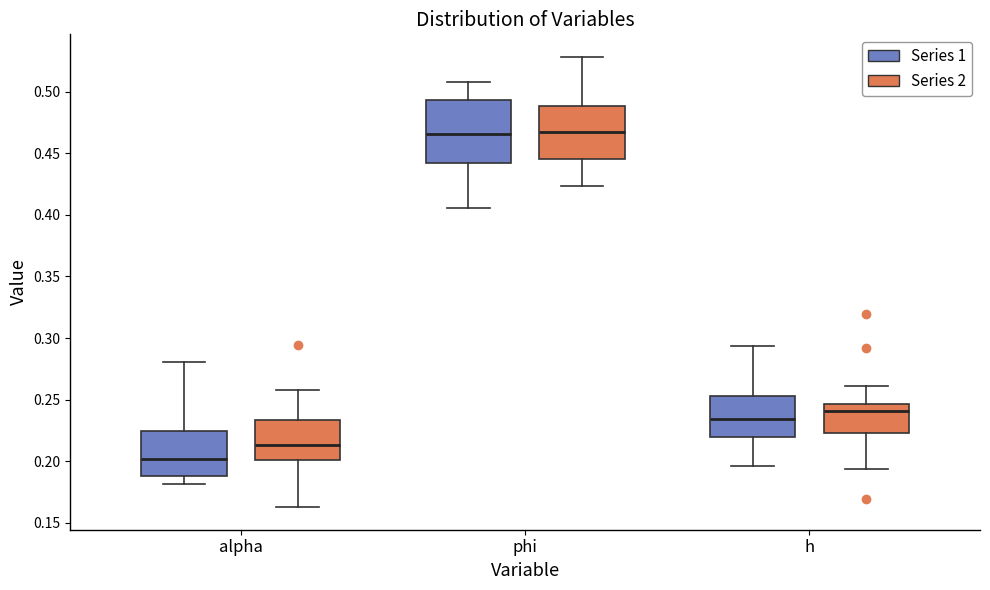

Reading left to right, read every box against the y-axis: the position of its median line, the range the box covers, and the ends of its whiskers. The values are not printed on the chart, so give them approximately, as read against the axis.

alpha (Series 1): median 0.200, box 0.190 to 0.225, whiskers 0.180 to 0.280
alpha (Series 2): median 0.215, box 0.200 to 0.235, whiskers 0.165 to 0.260
phi (Series 1): median 0.465, box 0.440 to 0.495, whiskers 0.405 to 0.510
phi (Series 2): median 0.465, box 0.445 to 0.490, whiskers 0.425 to 0.530
h (Series 1): median 0.235, box 0.220 to 0.255, whiskers 0.195 to 0.295
h (Series 2): median 0.240, box 0.225 to 0.245, whiskers 0.195 to 0.260